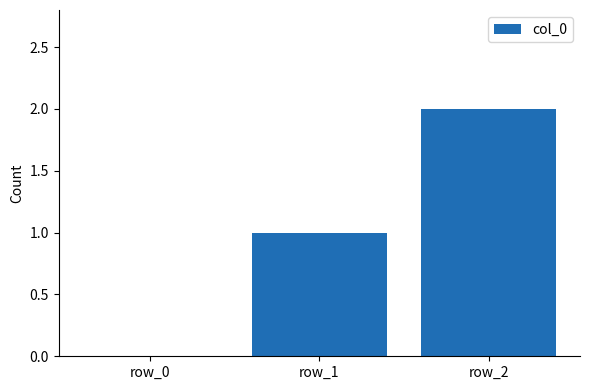

True or false: the data shows 2 at row_1.

False